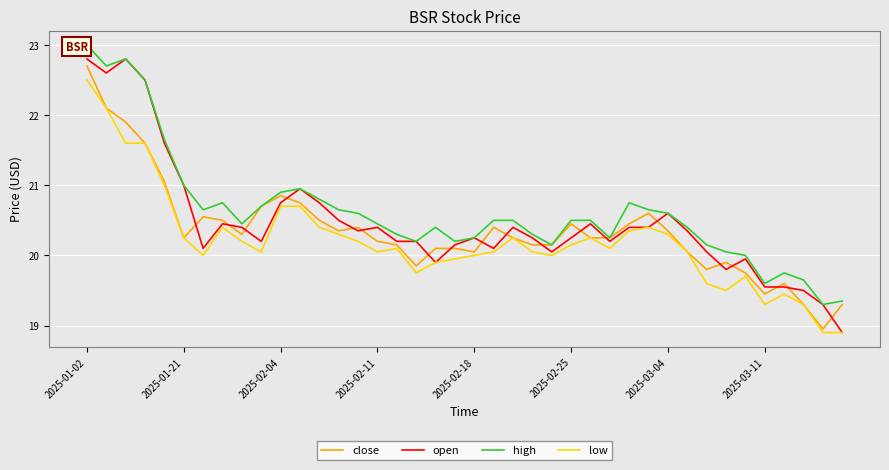

At which label does open reach its peak?

2025-01-02